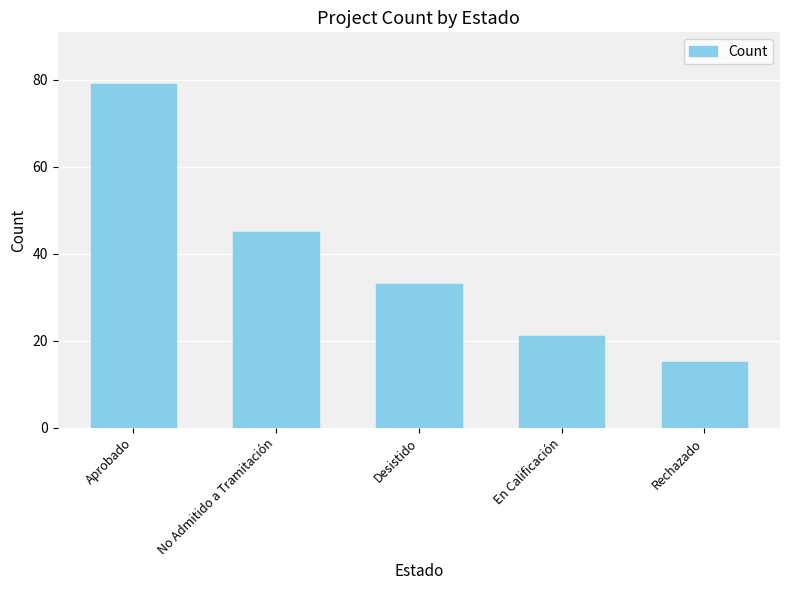

At which label is the value closest to 47?

No Admitido a Tramitación